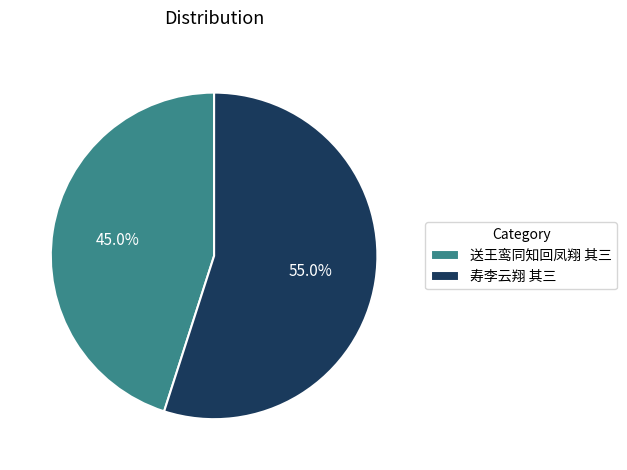

What is the smallest slice in the pie chart?

送王鸾同知回凤翔 其三